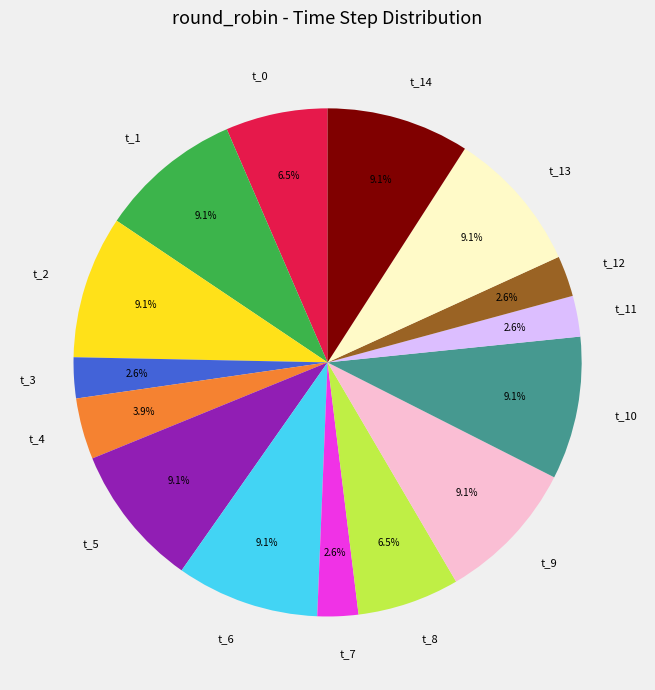

Which has a higher value, t_1 or t_12?

t_1